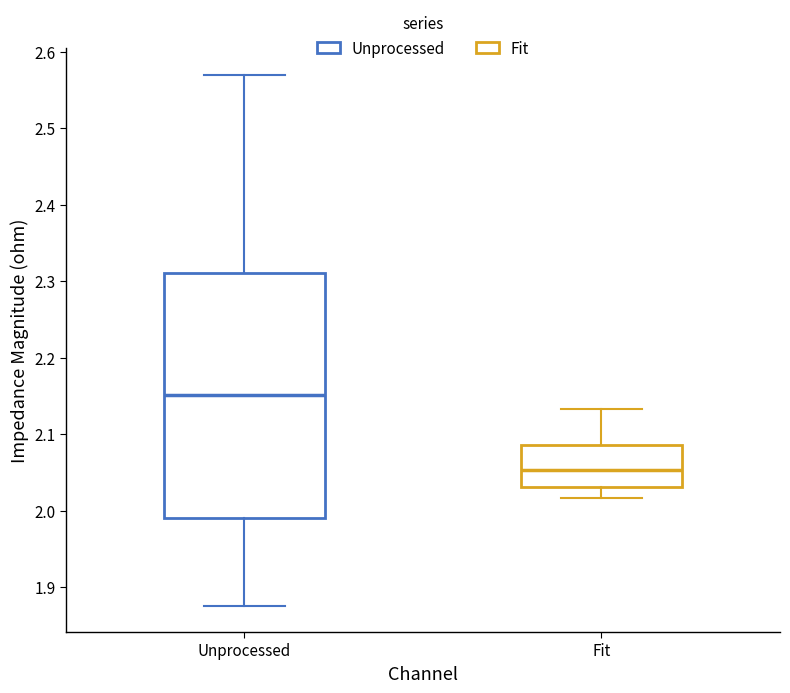

Reading left to right, read every box against the y-axis: the position of its median line, the range the box covers, and the ends of its whiskers. The values are not printed on the chart, so give them approximately, as read against the axis.

Unprocessed: median 2.15, box 1.99 to 2.31, whiskers 1.88 to 2.57
Fit: median 2.05, box 2.03 to 2.09, whiskers 2.02 to 2.13